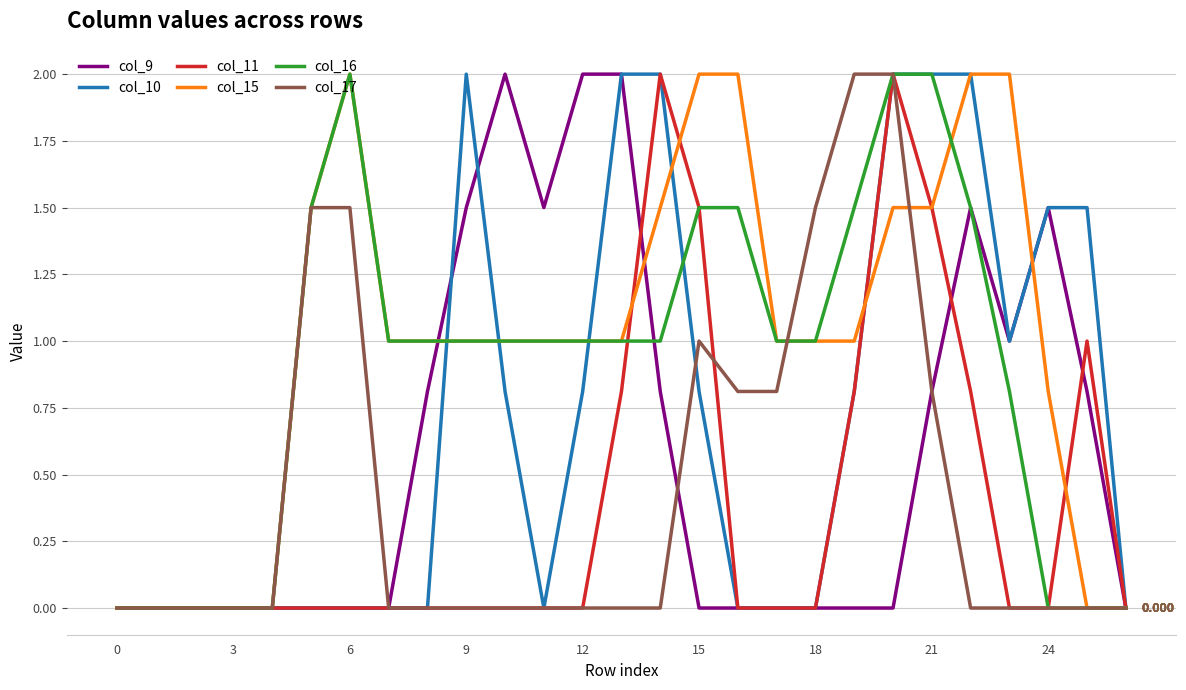

Does the chart have visible grid lines?

Yes